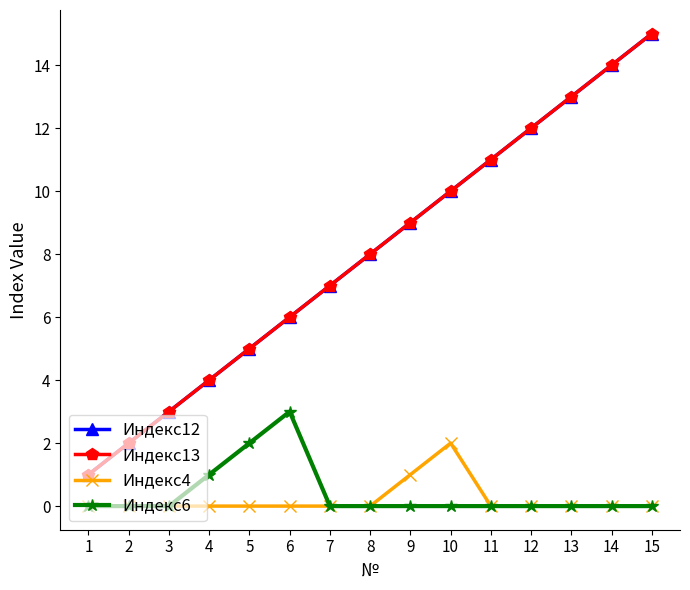

Reading left to right, transcribe all the data shown in this chart.

Индекс12: 1=1	2=2	3=3	4=4	5=5	6=6	7=7	8=8	9=9	10=10	11=11	12=12	13=13	14=14	15=15
Индекс13: 1=1	2=2	3=3	4=4	5=5	6=6	7=7	8=8	9=9	10=10	11=11	12=12	13=13	14=14	15=15
Индекс4: 1=0	2=0	3=0	4=0	5=0	6=0	7=0	8=0	9=1	10=2	11=0	12=0	13=0	14=0	15=0
Индекс6: 1=0	2=0	3=0	4=1	5=2	6=3	7=0	8=0	9=0	10=0	11=0	12=0	13=0	14=0	15=0